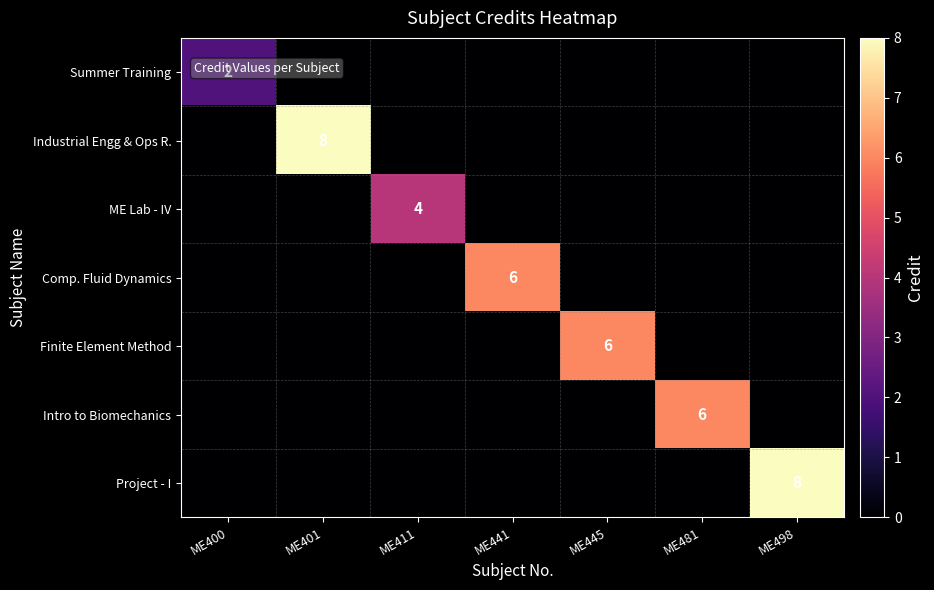

The Intro to Biomechanics series shows 6 at ME481. True or false?

True